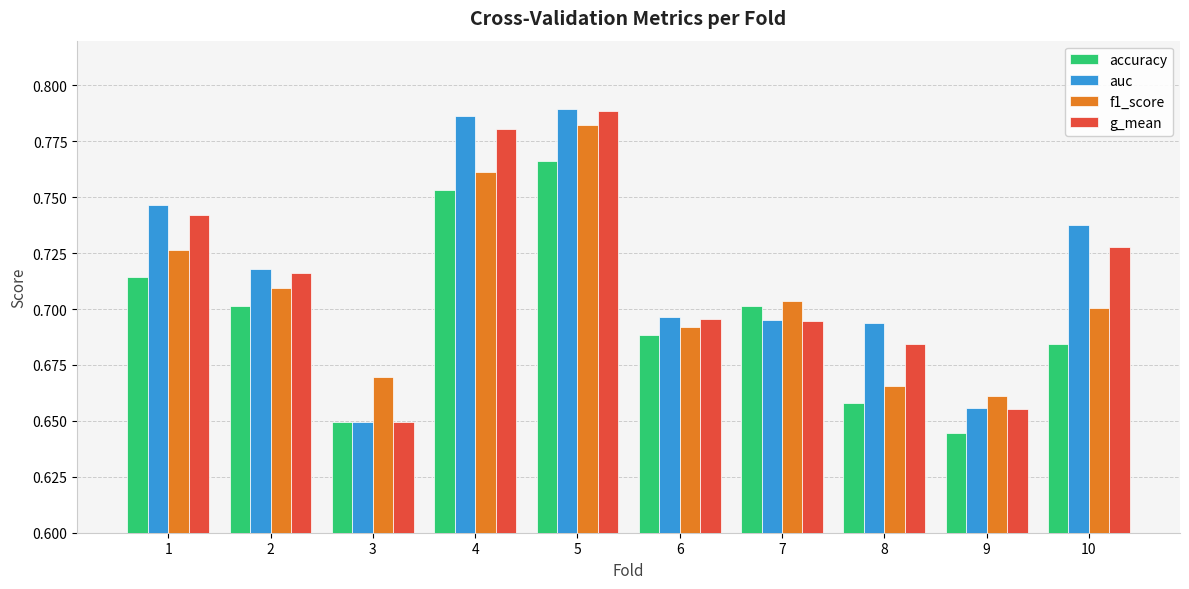

The value of auc at 4 is 1.1. True or false?

False